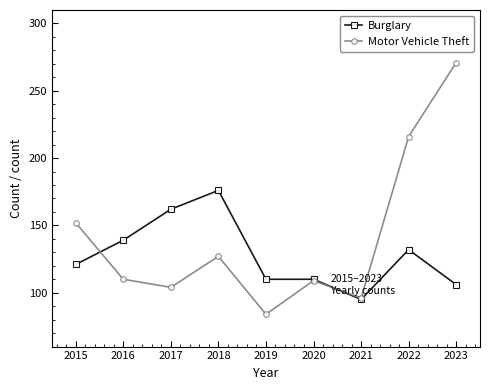

Rank the series at 2017 from lowest to highest value.

Motor Vehicle Theft, Burglary